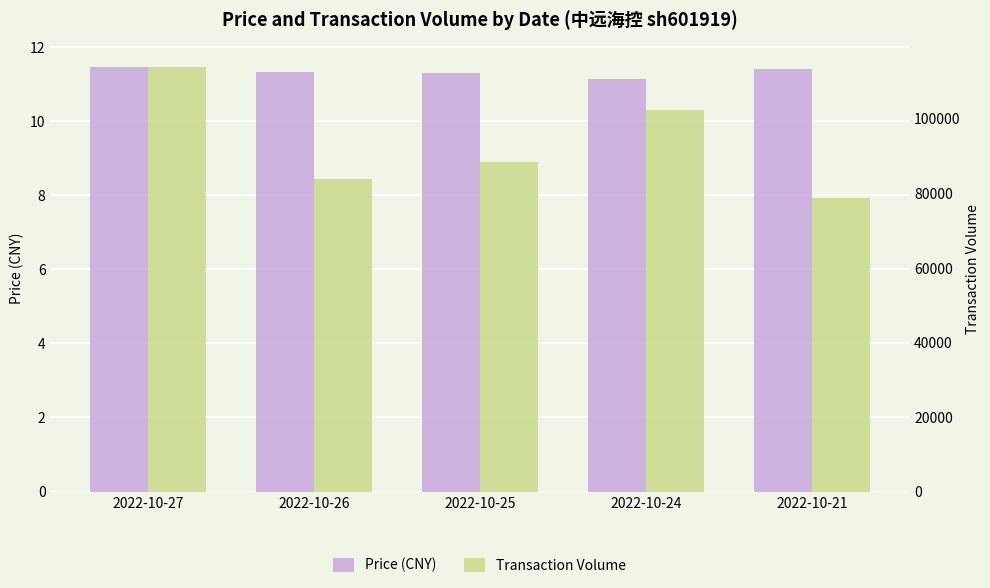

The t_volume series shows 102313.0 at 2022-10-24. True or false?

True